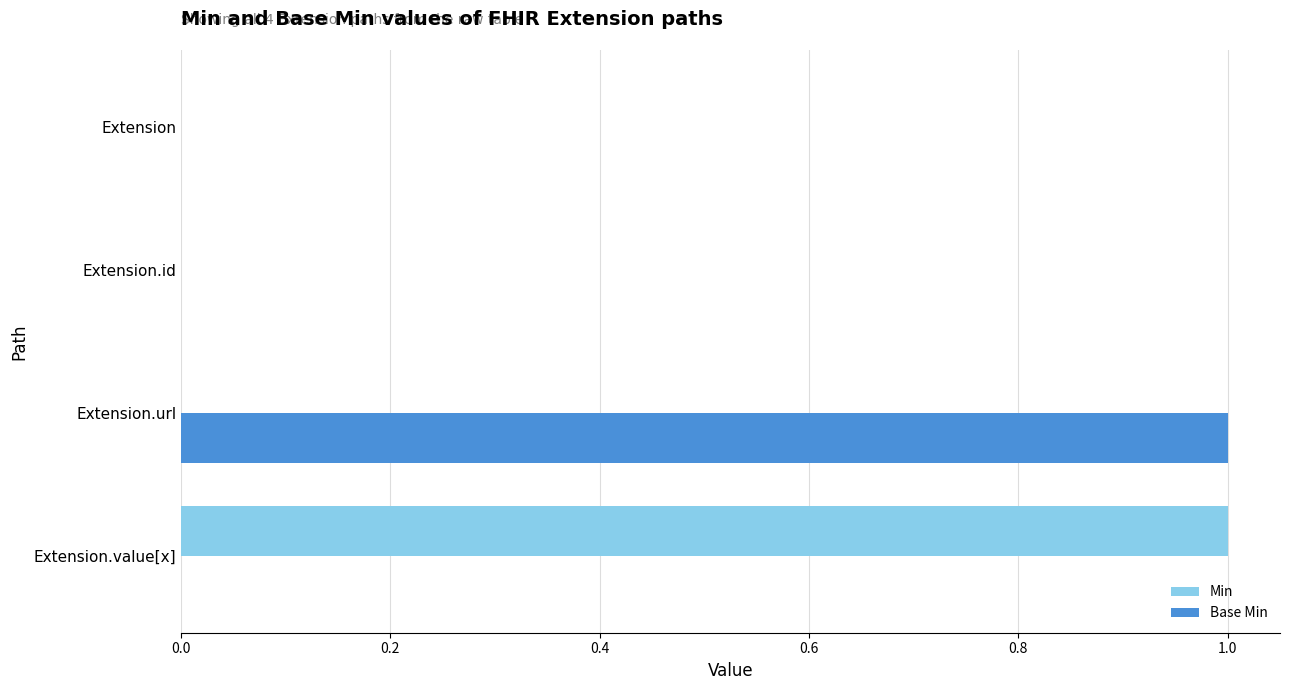

Which series changed the most between Extension.id and Extension.url?

Base Min